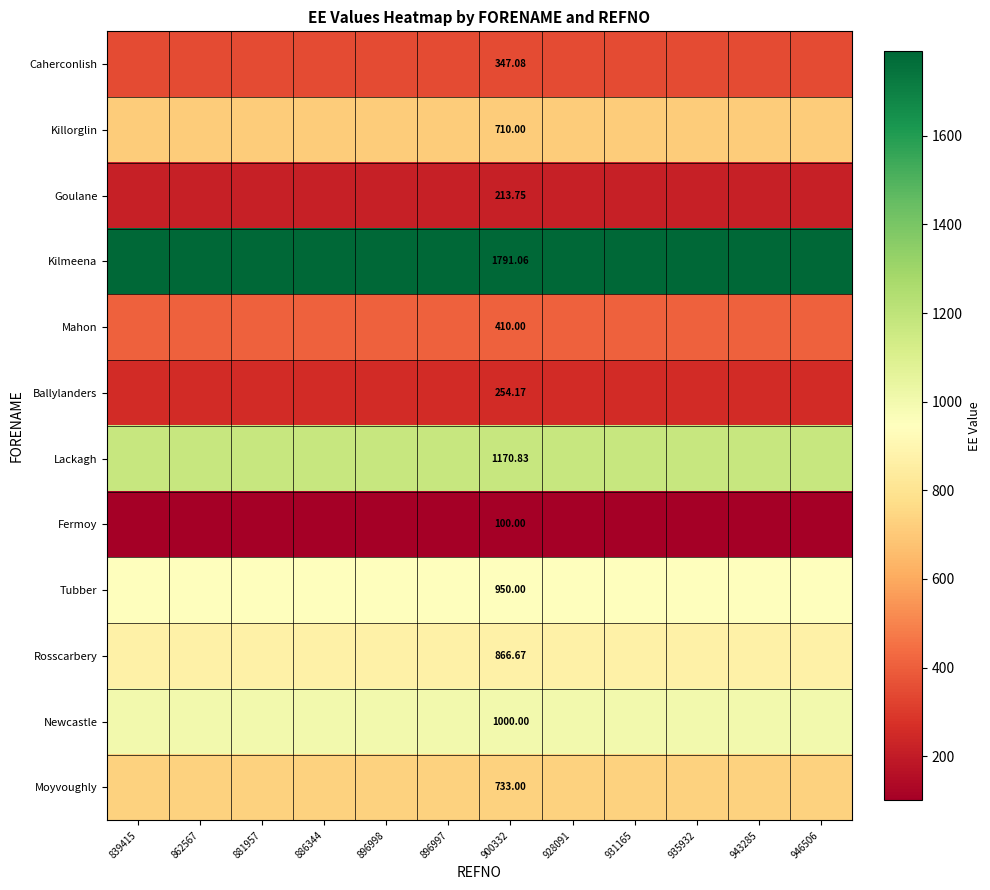

At 896998, list the series in order from smallest to largest.

Fermoy, Goulane, Ballylanders, Caherconlish, Mahon, Killorglin, Moyvoughly, Rosscarbery, Tubber, Newcastle, Lackagh, Kilmeena